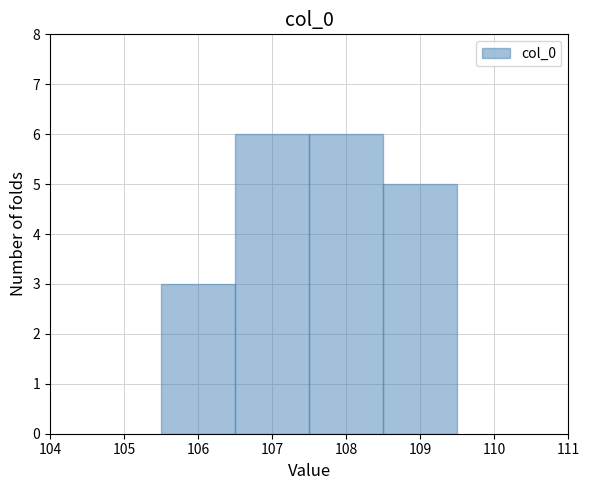

Reading left to right, transcribe this chart: for each bar, give the range it covers on the x-axis and its height. The values are not printed on the chart, so give them approximately, as read against the axis.

105.5 to 106.5: 3
106.5 to 107.5: 6
107.5 to 108.5: 6
108.5 to 109.5: 5